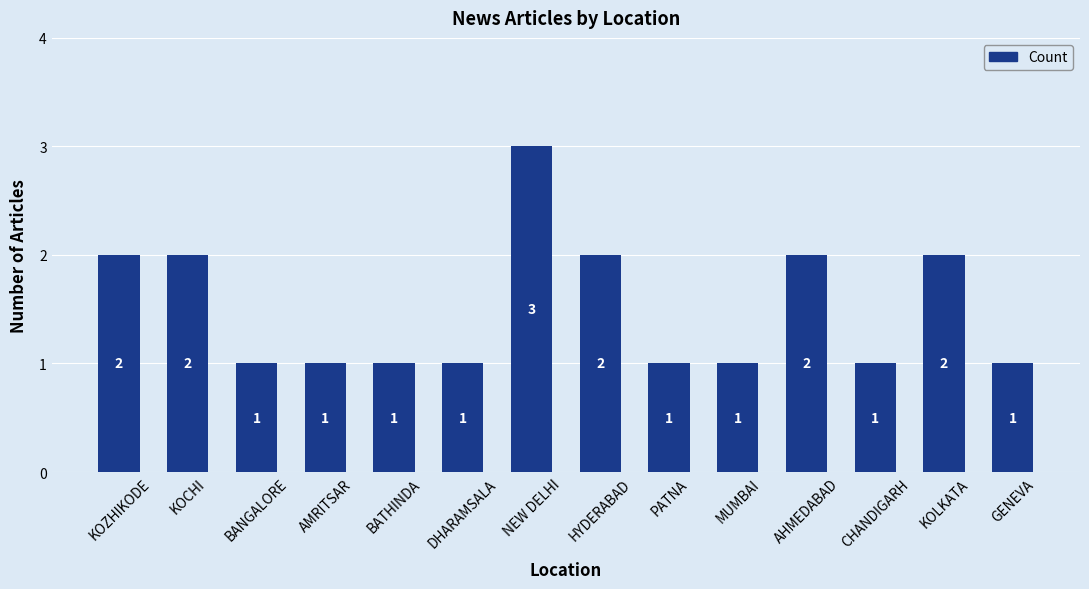

True or false: the data shows 3 at KOZHIKODE.

False